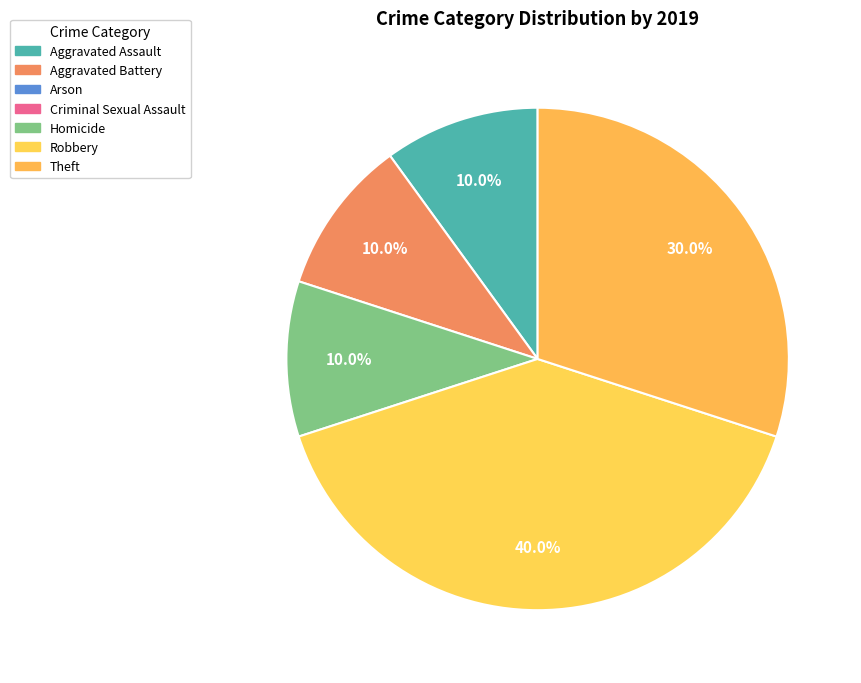

Is there a majority slice in this chart?

No